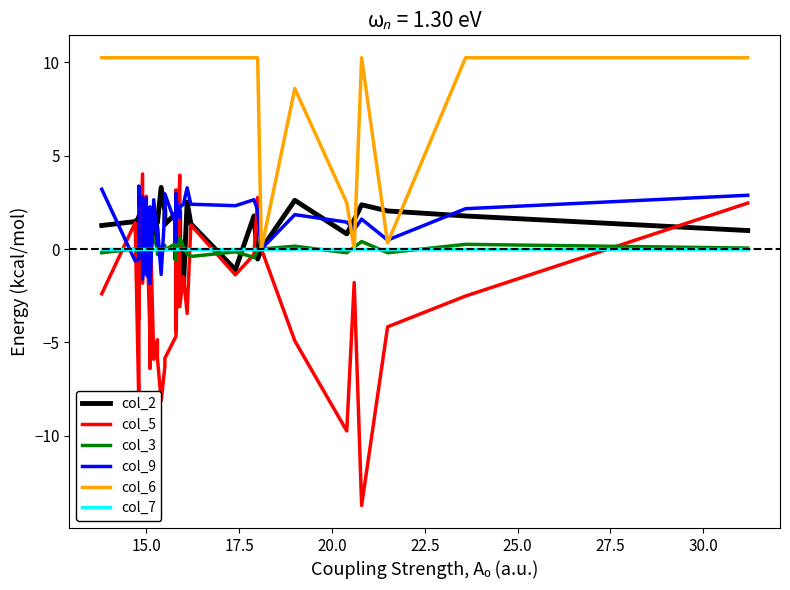

True or false: col_9 has a value of 0.7 at 15.0.

False